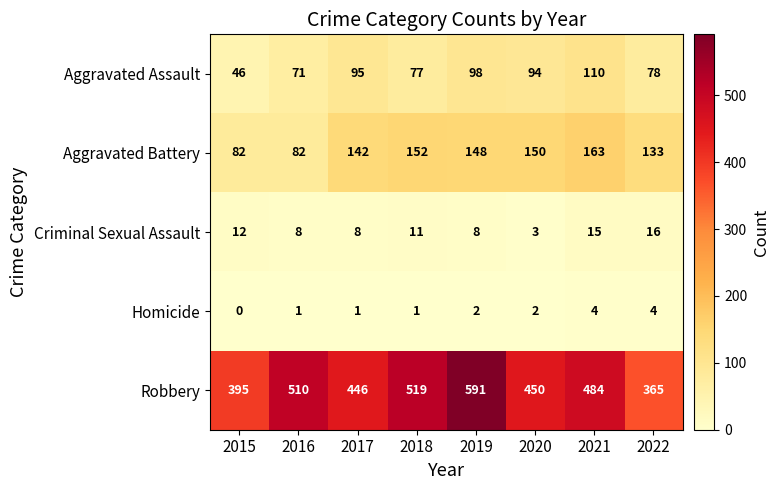

At which category is the sum across all series the highest?

2019